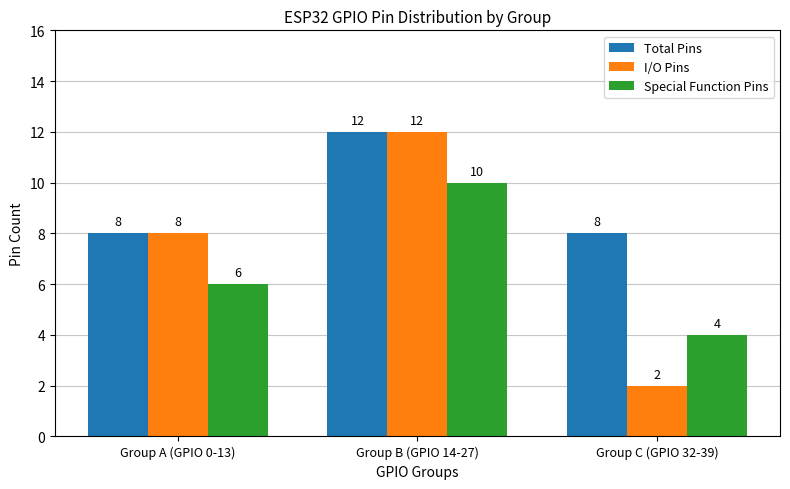

How many data points in Special Function Pins are less than 6?

1